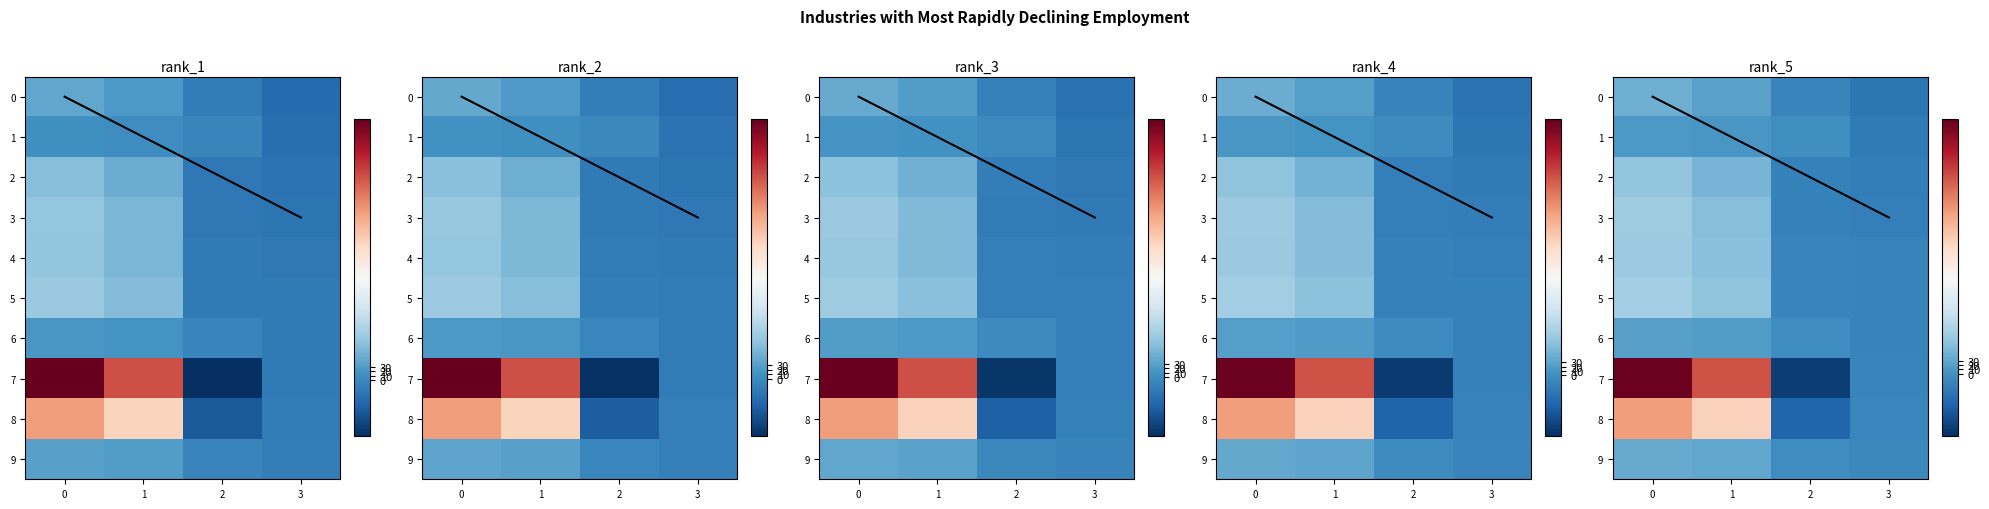

What is the difference between the 6 values at 1 and 0?

4.9